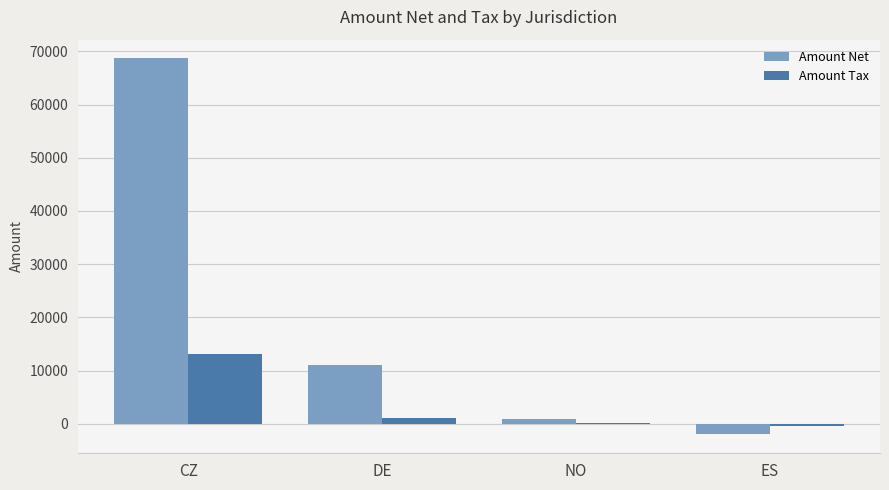

Are the bars horizontal?

No